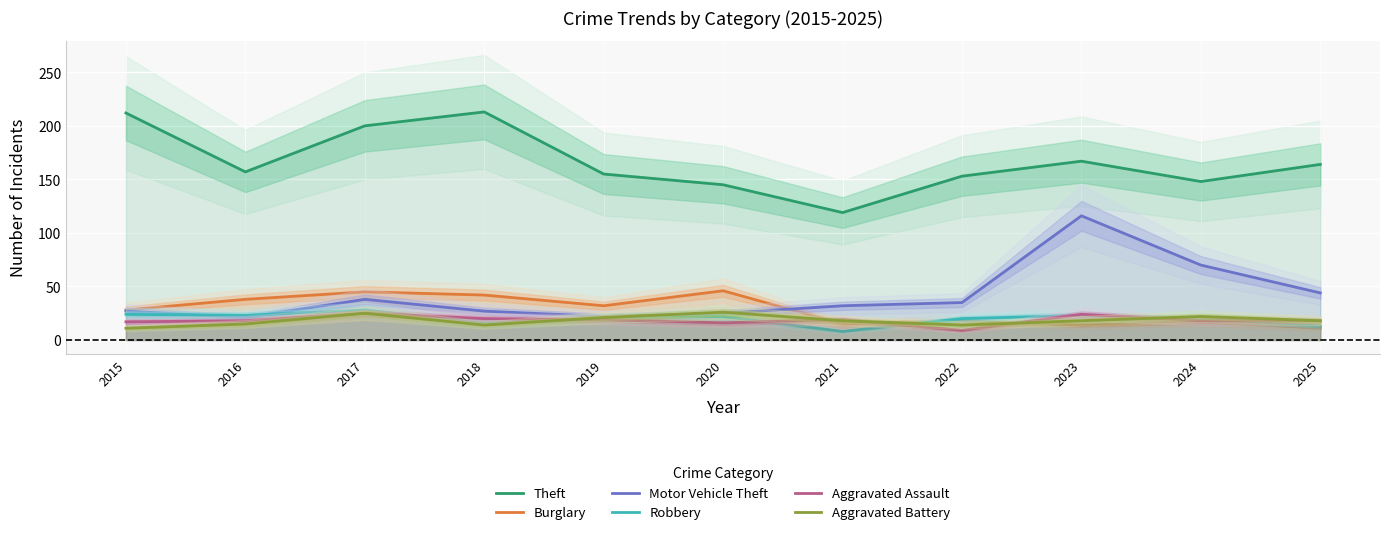

What is the smallest value displayed?

8